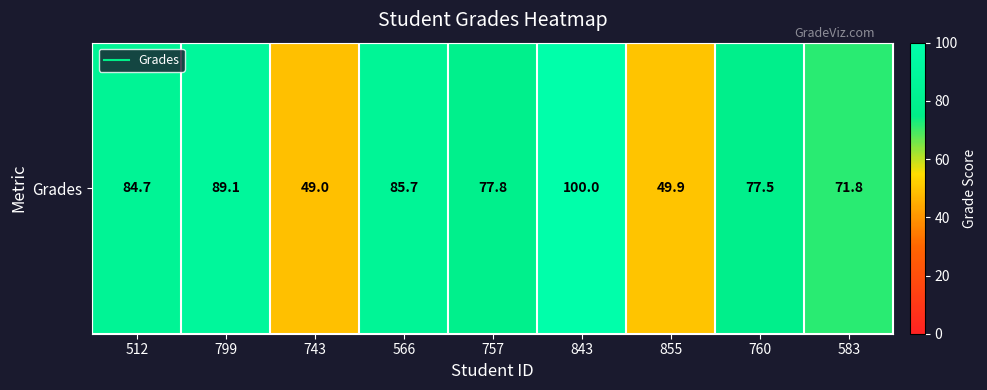

How many data points are less than 77?

3